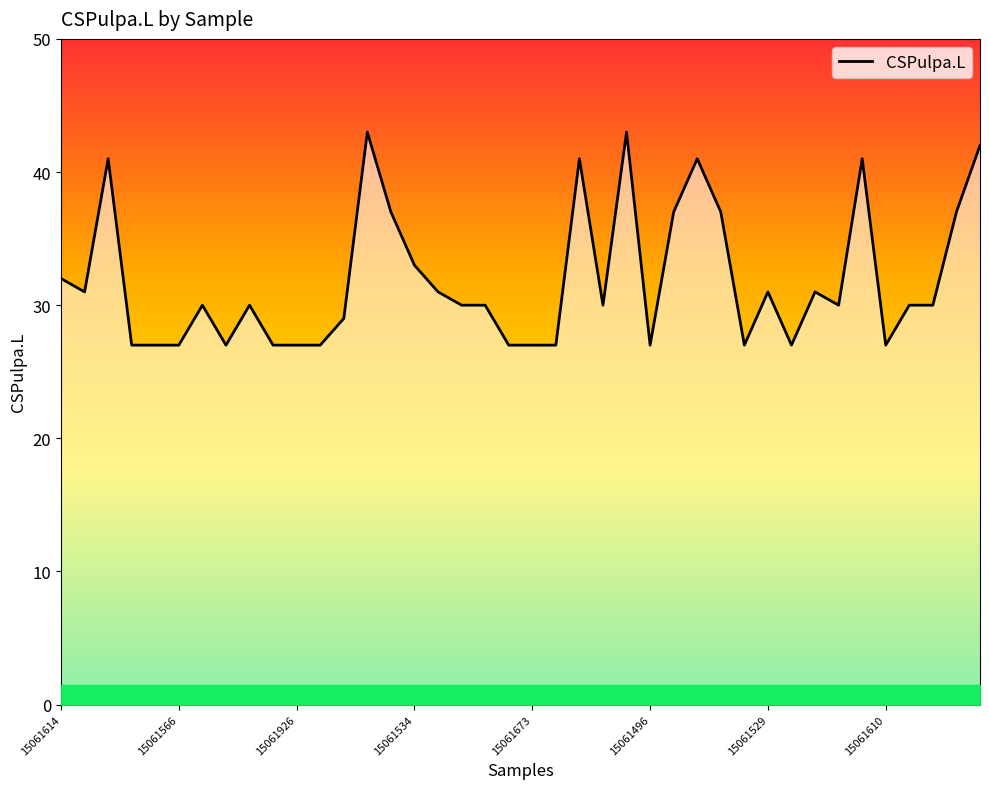

What is the sum of all values?

1276